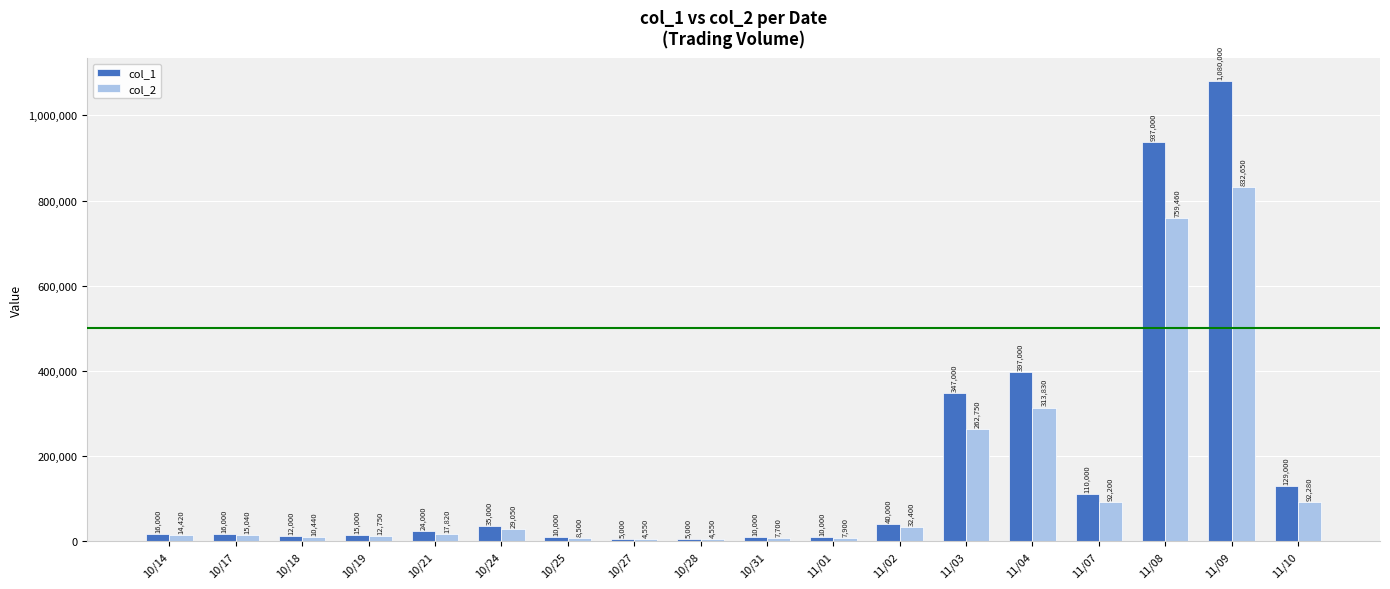

How many data points in col_1 are less than 24000?

9